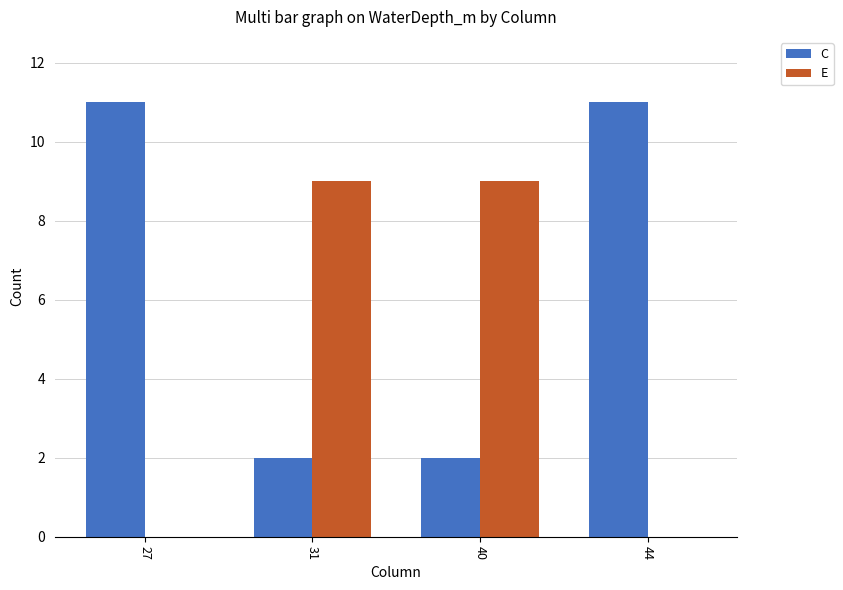

What is the maximum value shown in the chart?

11